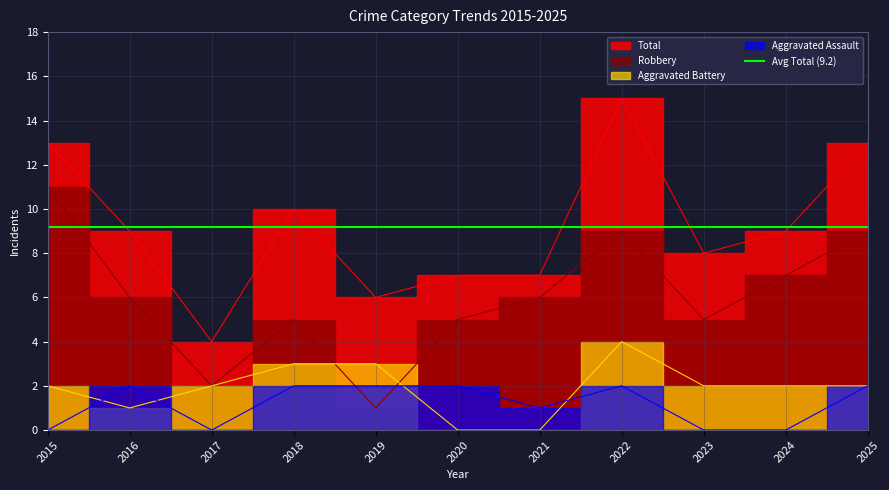

List the labels in order of Aggravated Battery value, smallest first.

2020, 2021, 2016, 2015, 2017, 2023, 2024, 2025, 2018, 2019, 2022